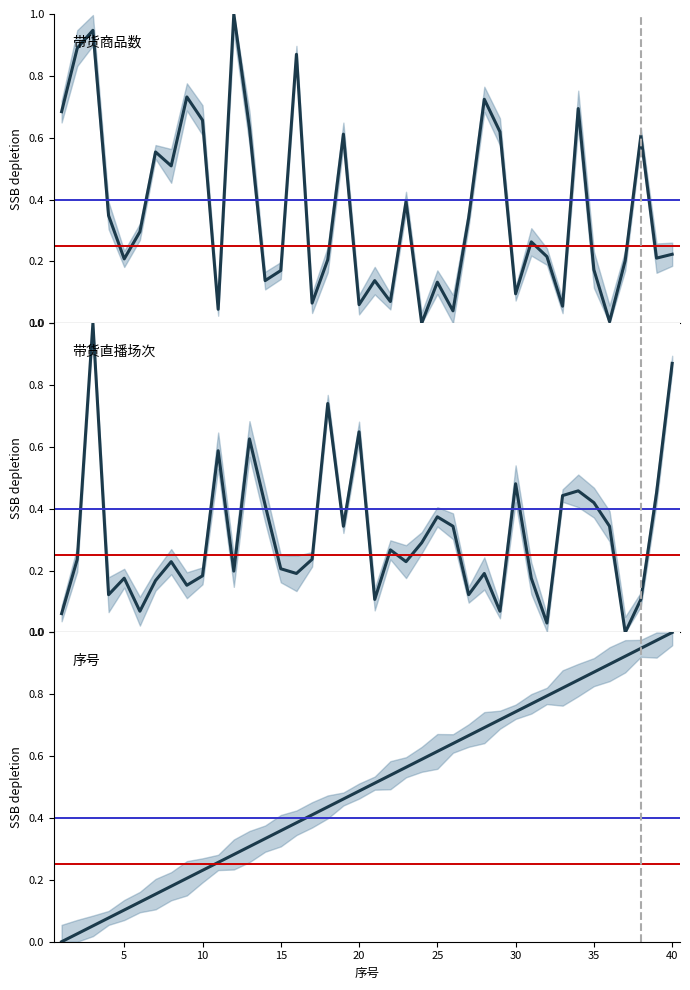

At how many categories does at least one series exceed 0?

40